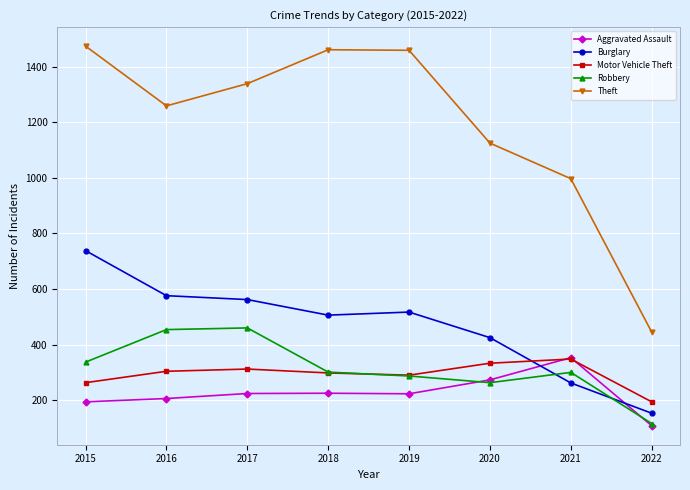

Which series has the widest spread of values?

Theft